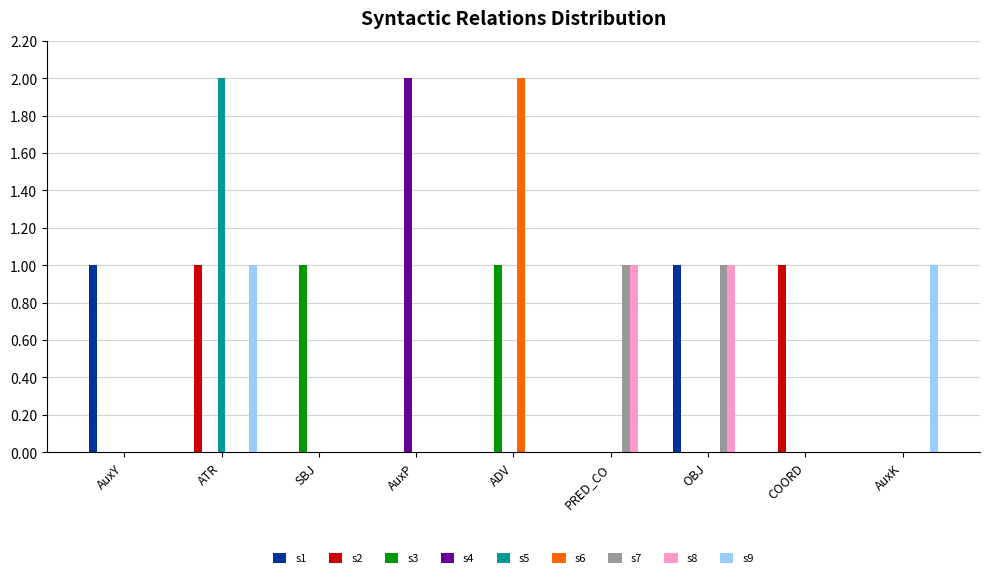

The s3 series shows -1 at AuxK. True or false?

False